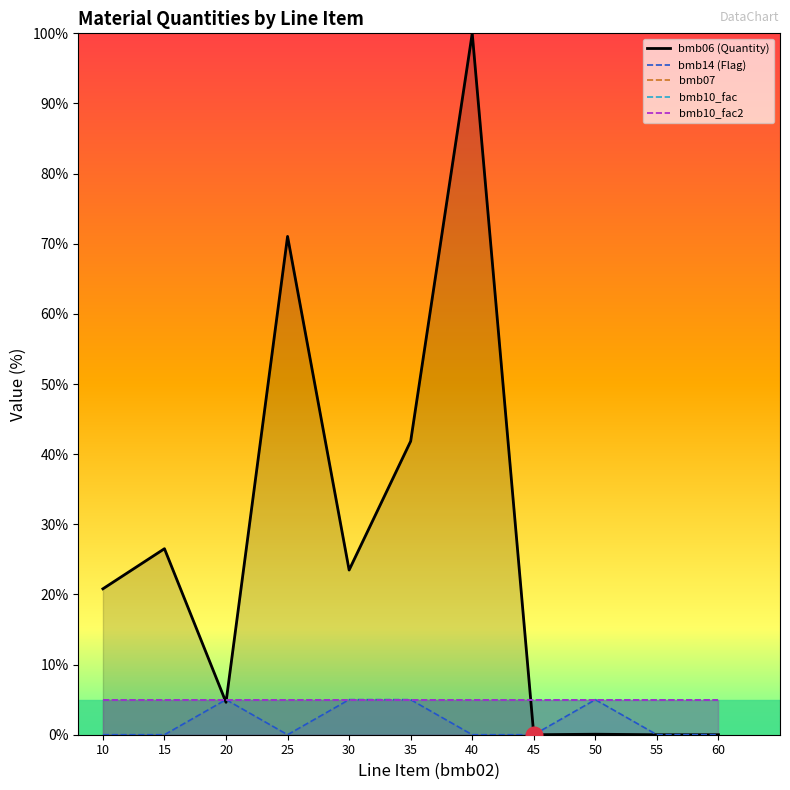

Between 10 and 25, which series saw the biggest shift?

bmb06 (Quantity)